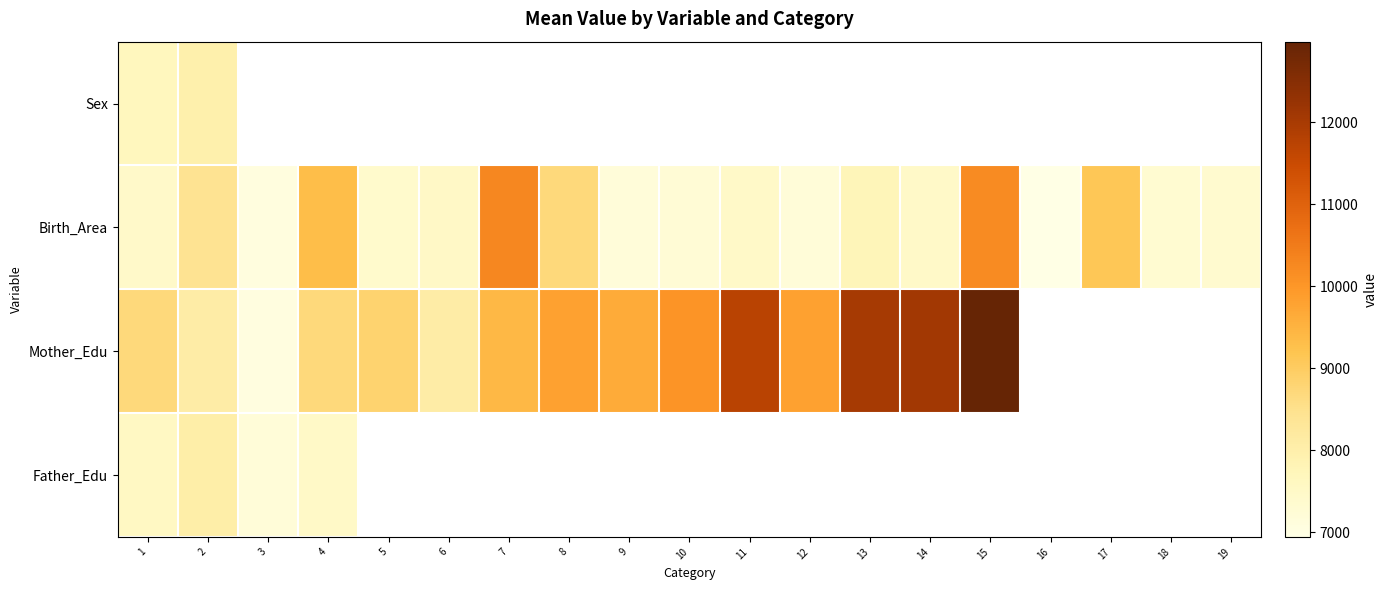

Rank the series by their maximum value, from highest to lowest.

Mother_Edu, Birth_Area, Father_Edu, Sex